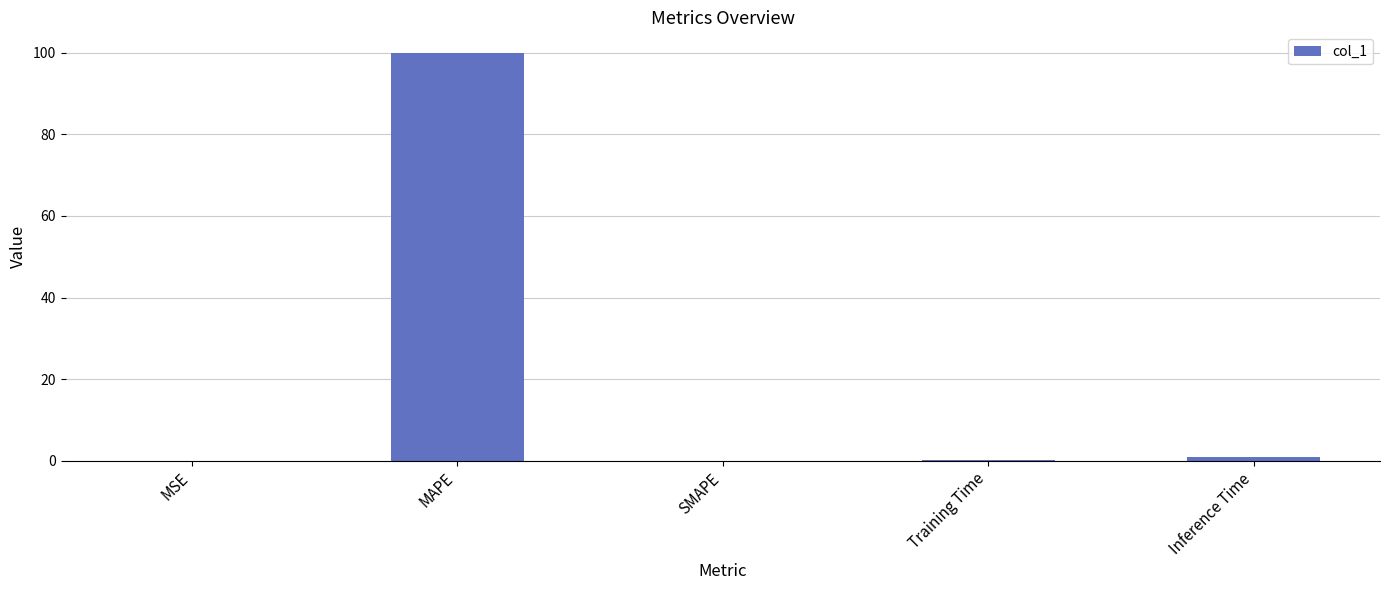

How many categories are shown in the chart?

5